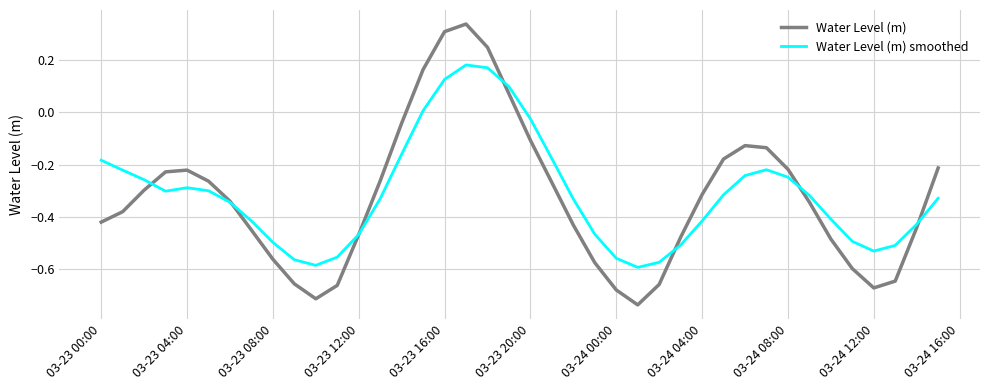

Reading right to left, transcribe all the data shown in this chart.

Water Level (m): -0.2	-0.4	-0.6	-0.7	-0.6	-0.5	-0.3	-0.2	-0.1	-0.1	-0.2	-0.3	-0.5	-0.7	-0.7	-0.7	-0.6	-0.4	-0.3	-0.1	0.1	0.2	0.3	0.3	0.2	-0.0	-0.3	-0.5	-0.7	-0.7	-0.7	-0.6	-0.5	-0.3	-0.3	-0.2	-0.2	-0.3	-0.4	-0.4
Water Level (m) smoothed: -0.3	-0.4	-0.5	-0.5	-0.5	-0.4	-0.3	-0.2	-0.2	-0.2	-0.3	-0.4	-0.5	-0.6	-0.6	-0.6	-0.5	-0.3	-0.2	-0.0	0.1	0.2	0.2	0.1	0.0	-0.2	-0.3	-0.5	-0.6	-0.6	-0.6	-0.5	-0.4	-0.3	-0.3	-0.3	-0.3	-0.3	-0.2	-0.2